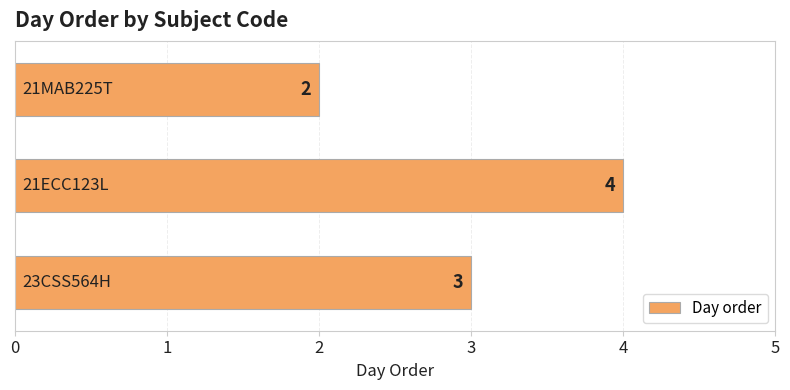

How many values are between 2 and 4?

3